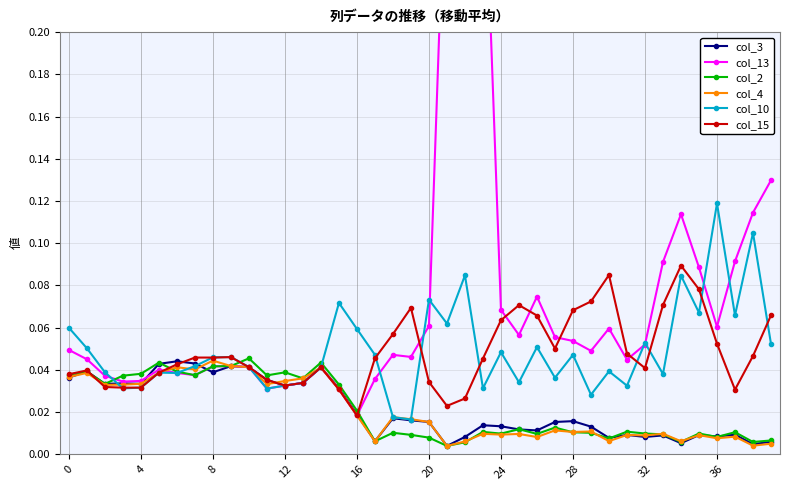

True or false: col_10 has more than 0 points higher than both neighbors.

True